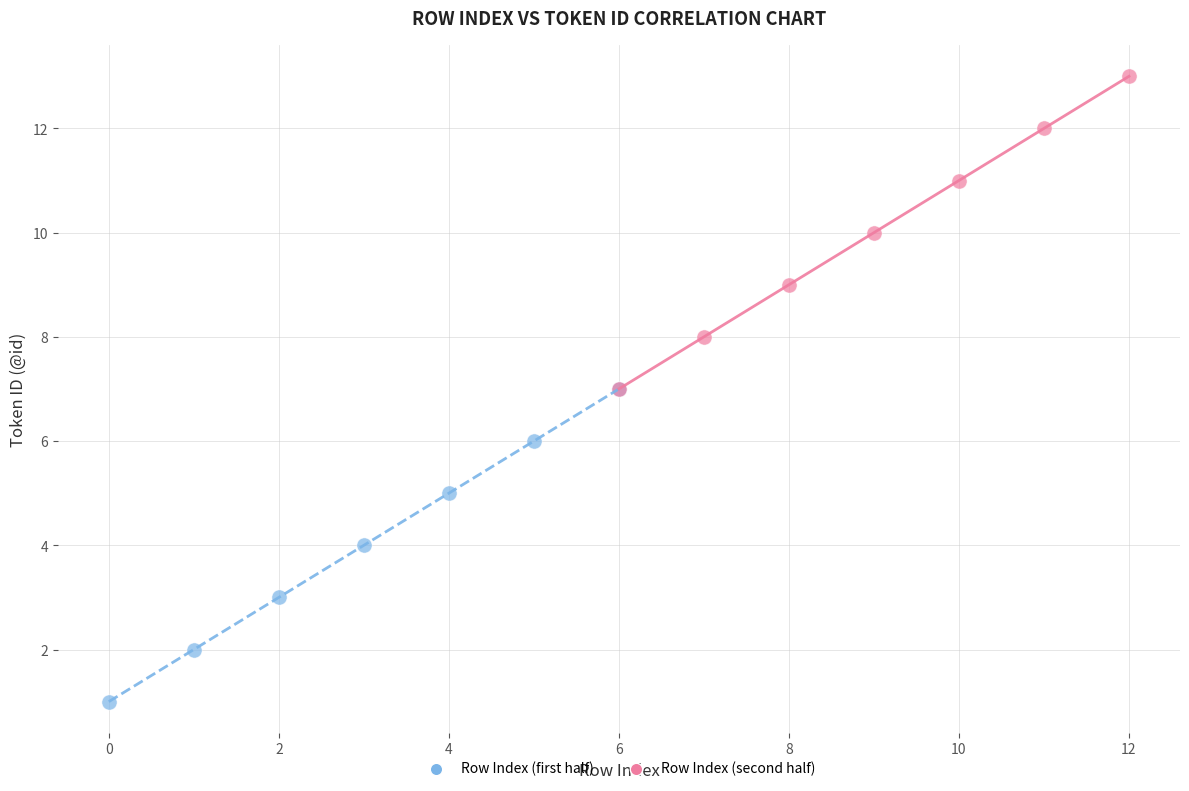

What are all the series names shown in the legend?

Row Index (first half), Row Index (second half)